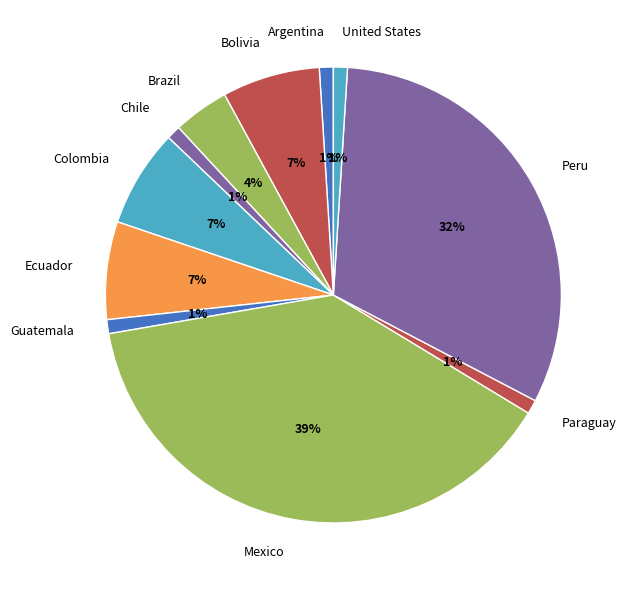

Which has a higher value, Colombia or United States?

Colombia